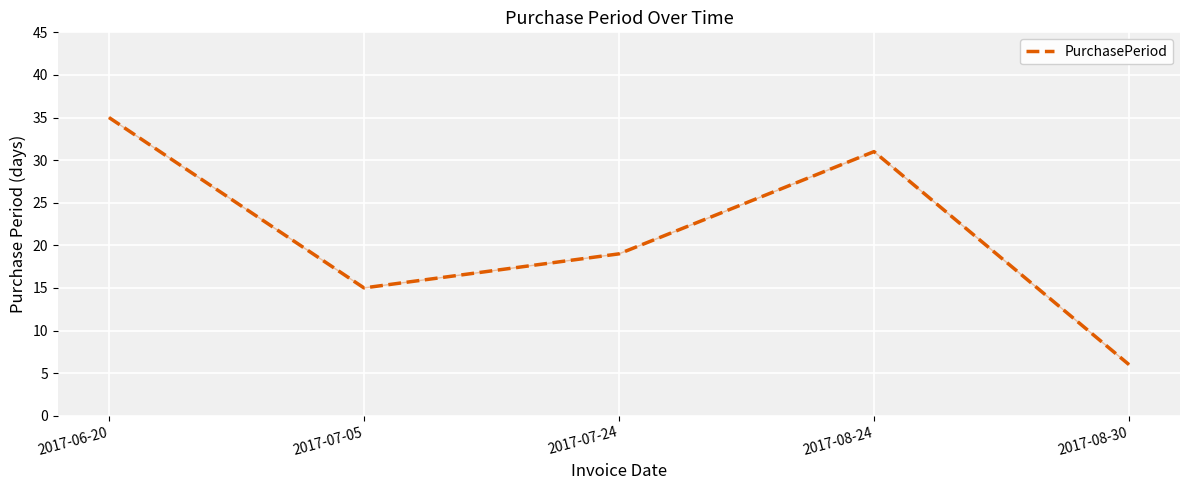

The value at 2017-07-05 is 10. True or false?

False